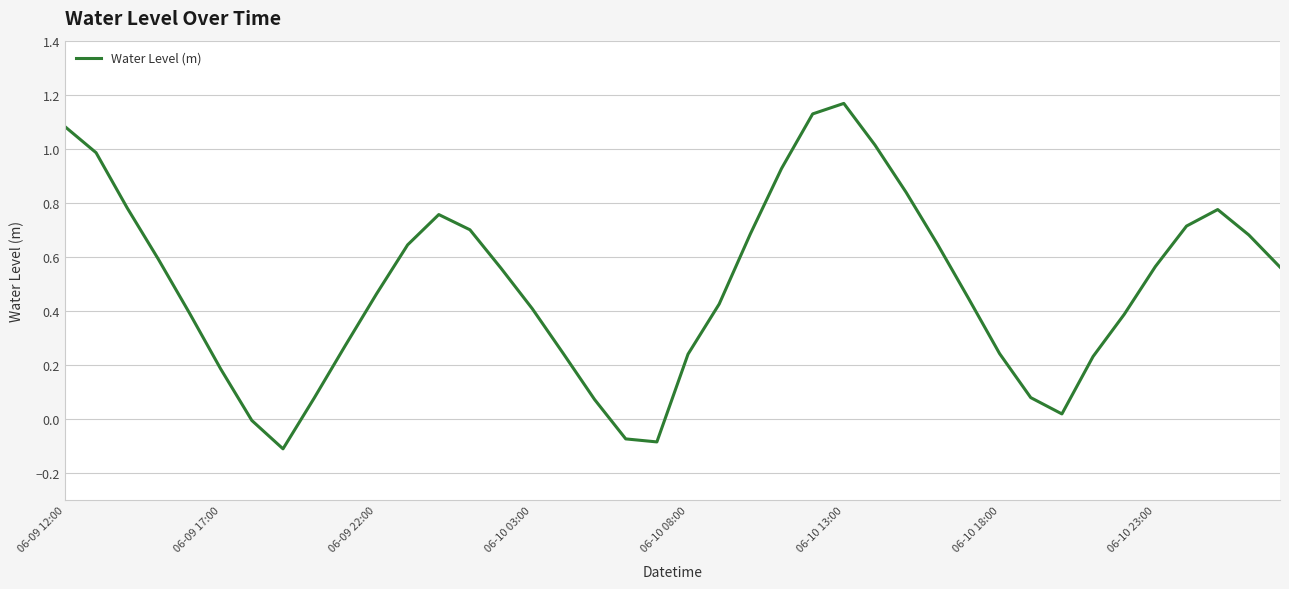

What is the difference between the maximum and minimum values?

1.3